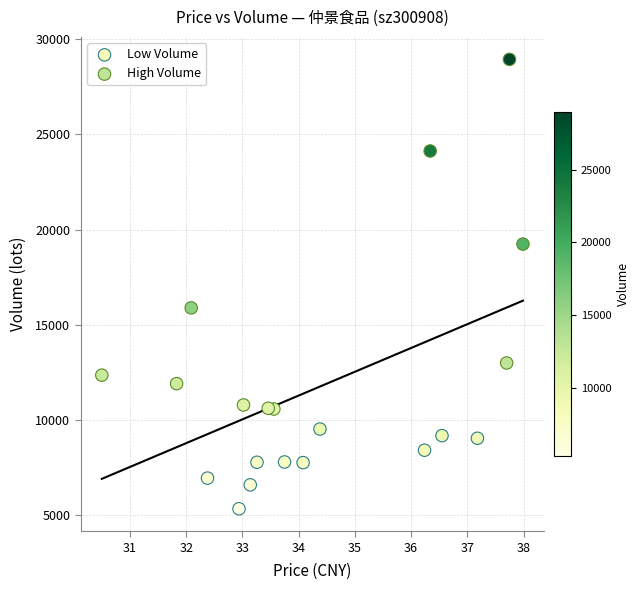

Which series reaches the minimum Y coordinate?

Low Volume